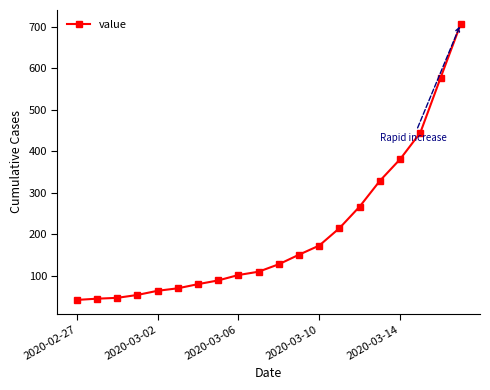

What is the smallest value displayed?

42